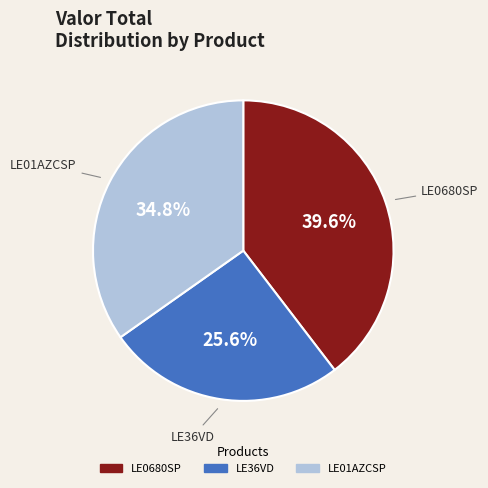

How many slices are in this pie chart?

3